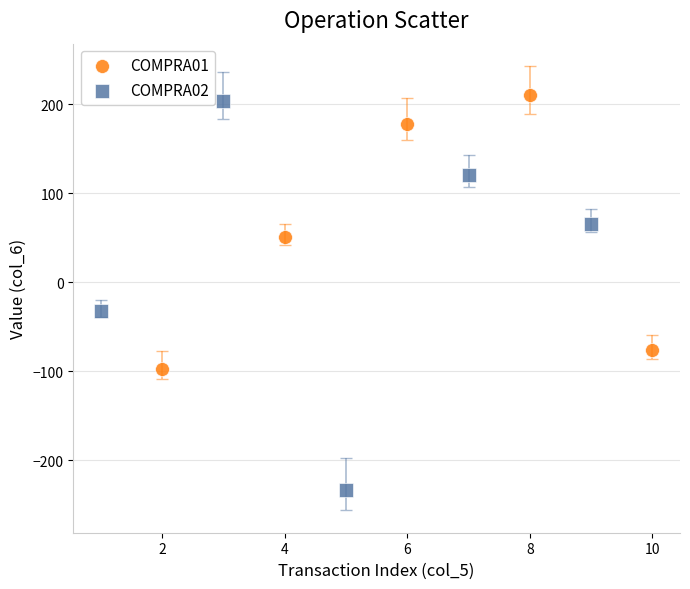

Which series contains the lowest Y value?

COMPRA02